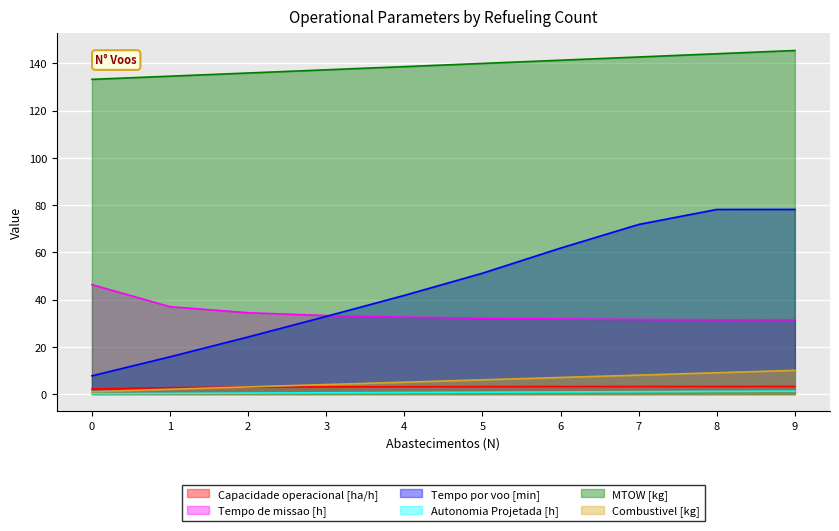

What is the smallest value displayed?

0.1